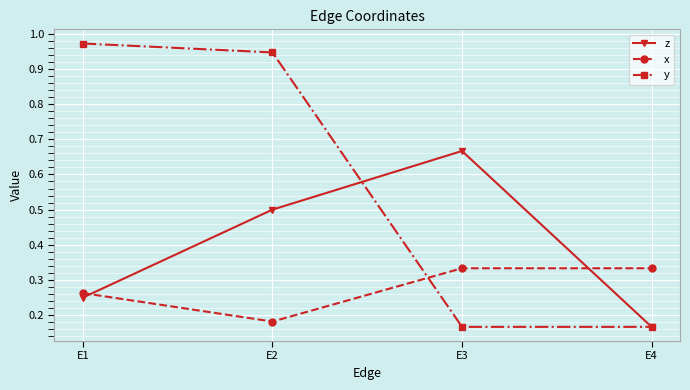

The y series shows 0.0 at E3. True or false?

False